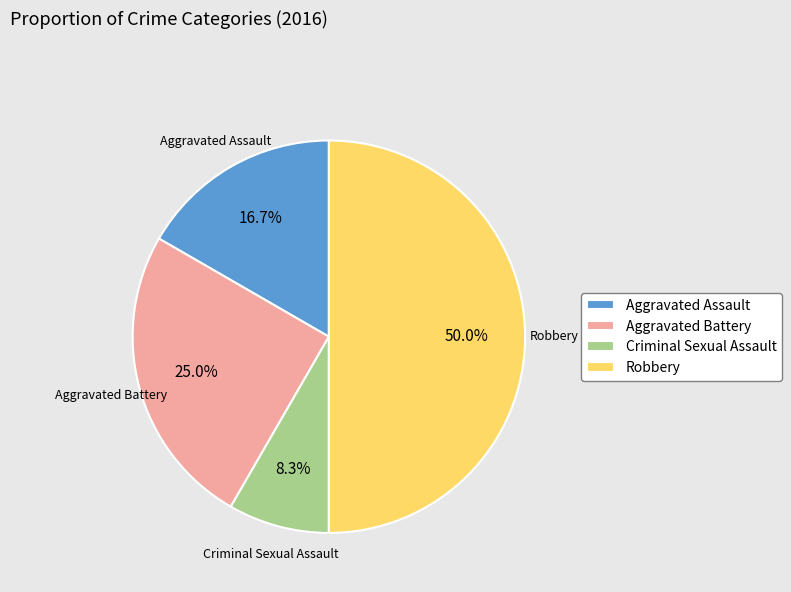

Between Aggravated Battery and Criminal Sexual Assault, which is larger?

Aggravated Battery